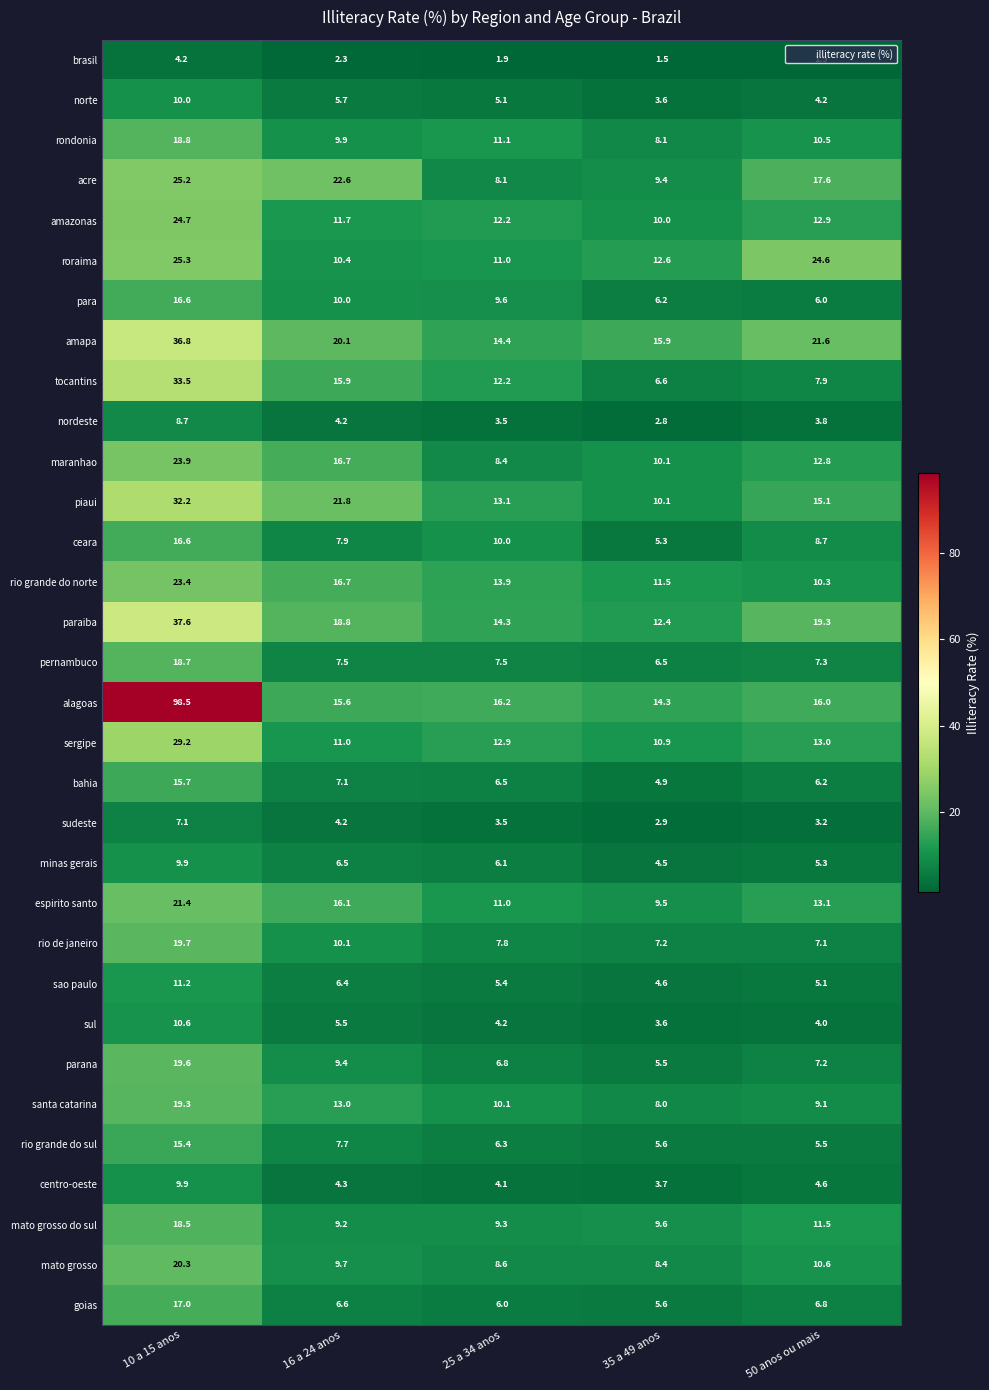

Which category has the highest value across all series?

10 a 15 anos